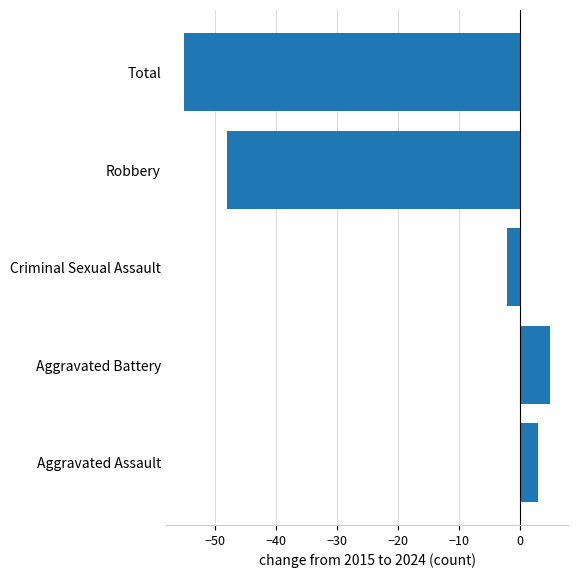

Is it true that the value at Aggravated Battery is 2?

False